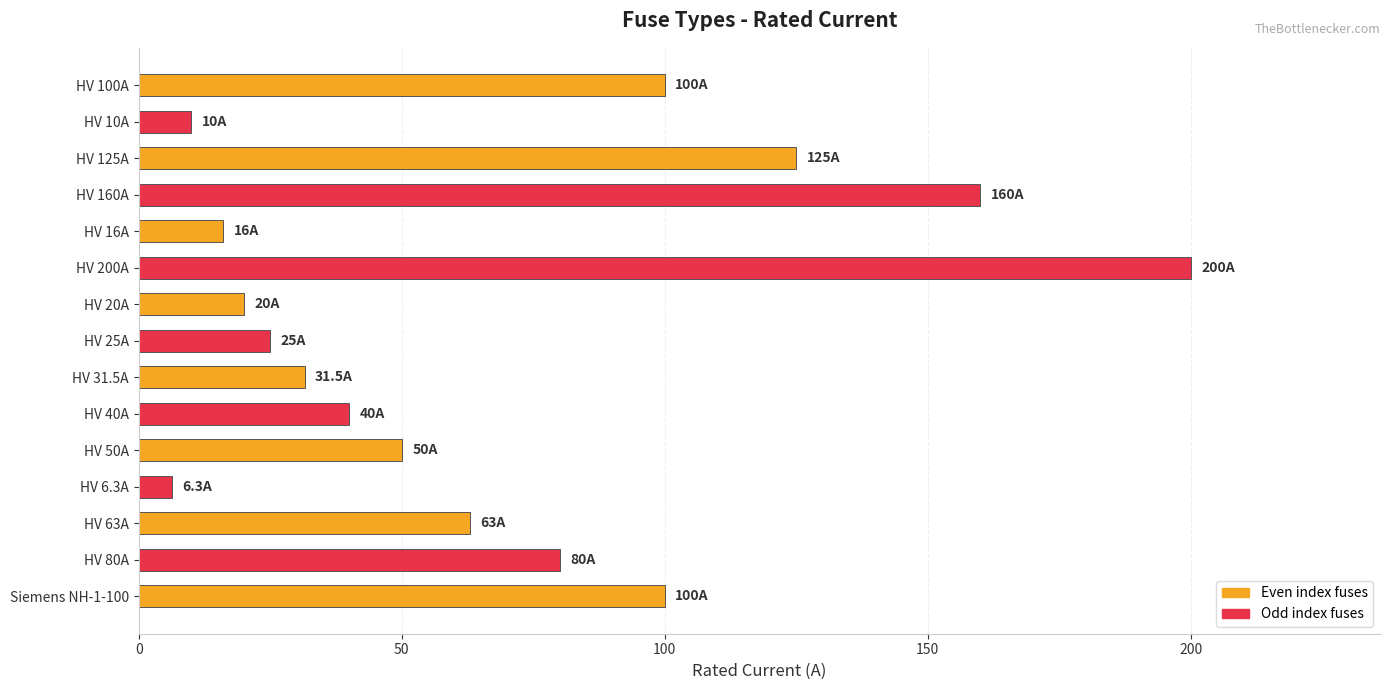

Reading top to bottom, transcribe all the data shown in this chart.

100.0	10.0	125.0	160.0	16.0	200.0	20.0	25.0	31.5	40.0	50.0	6.3	63.0	80.0	100.0